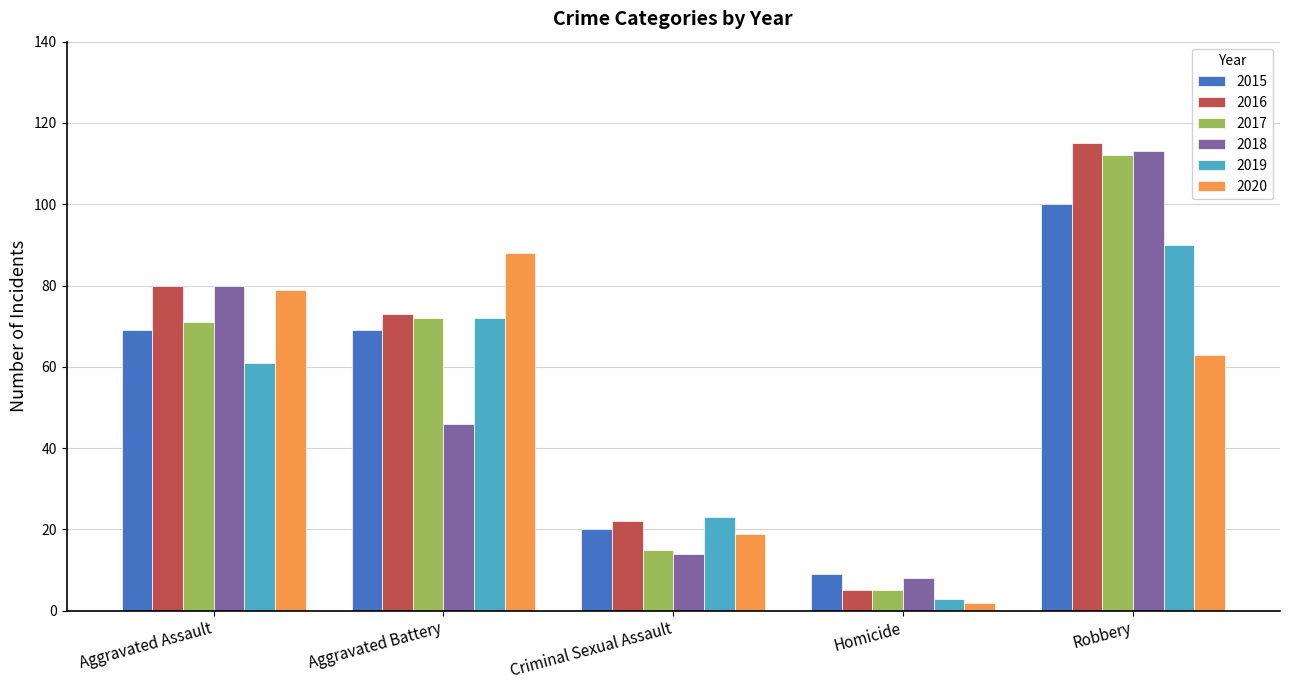

Read the 2019 value at Robbery, to the nearest 5.

90